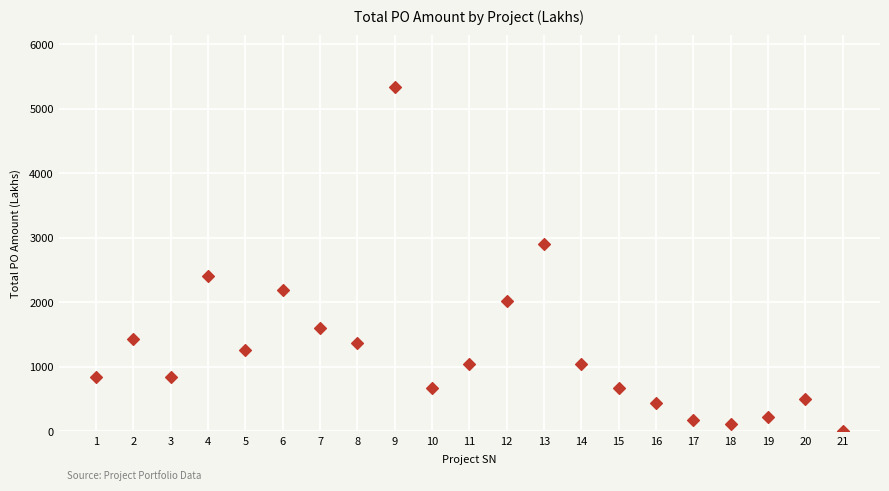

What is the range of Y values (max minus min)?

5337.5